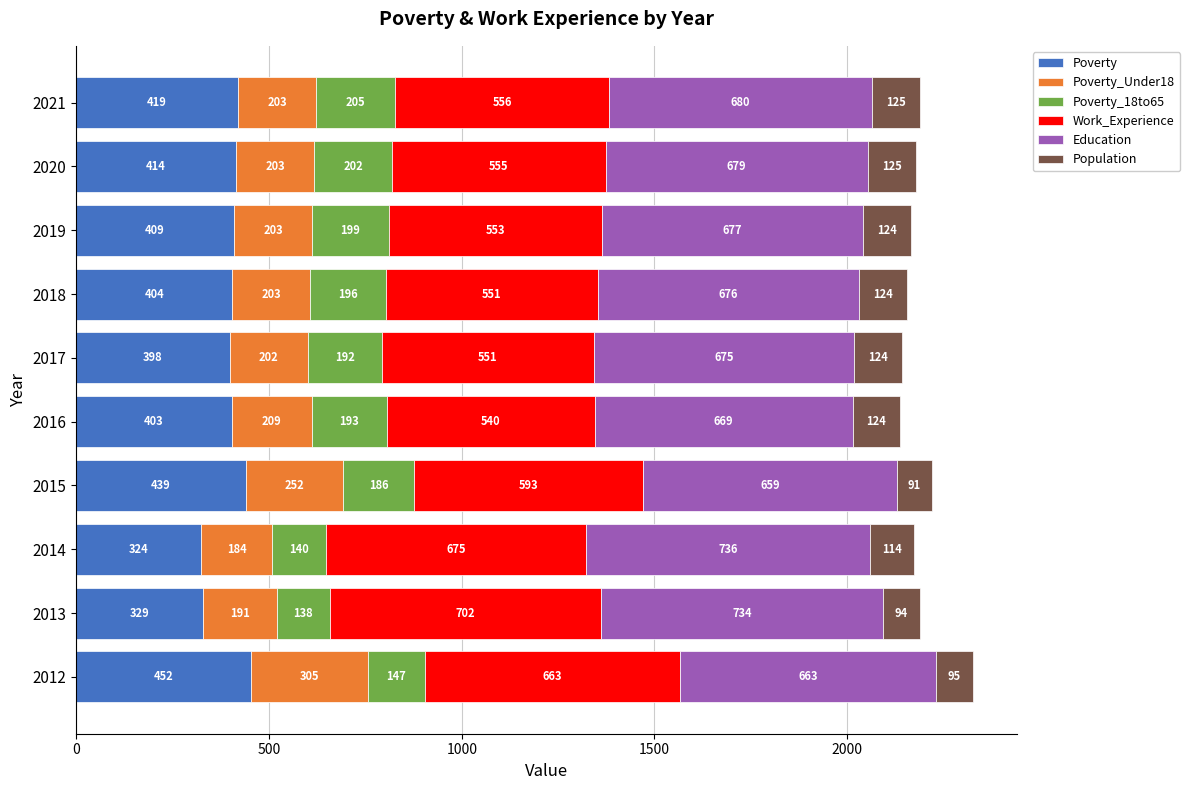

What is the lowest value of the Poverty series?

324